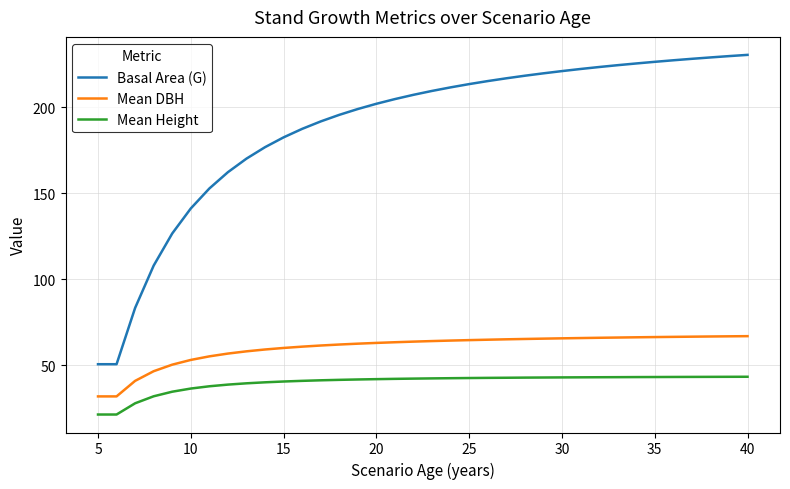

List the series in order of their peak value, highest first.

Basal Area (G), Mean DBH, Mean Height